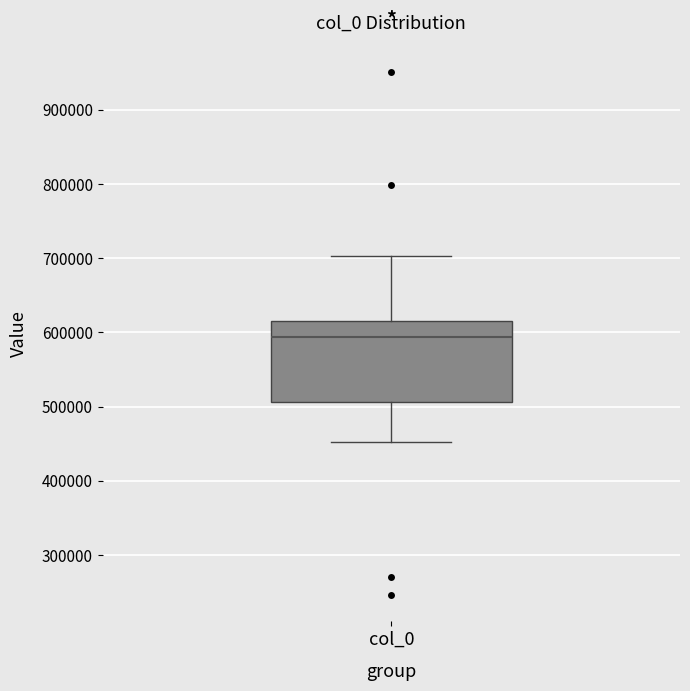

Read this box plot against the y-axis: the position of the median line, the range covered by the box, and the ends of both whiskers. The values are not printed on the chart, so give them approximately, as read against the axis.

median 590000, box 510000 to 610000, whiskers 450000 to 700000